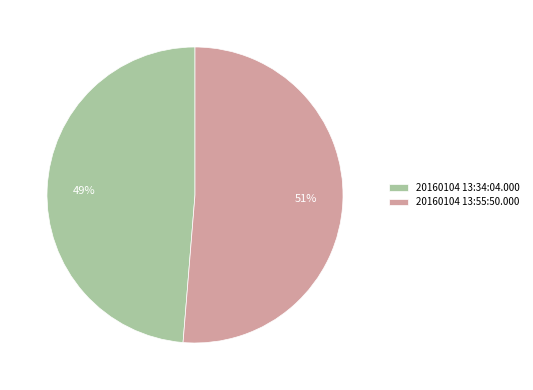

To the nearest percent, what is the average slice percentage?

50%